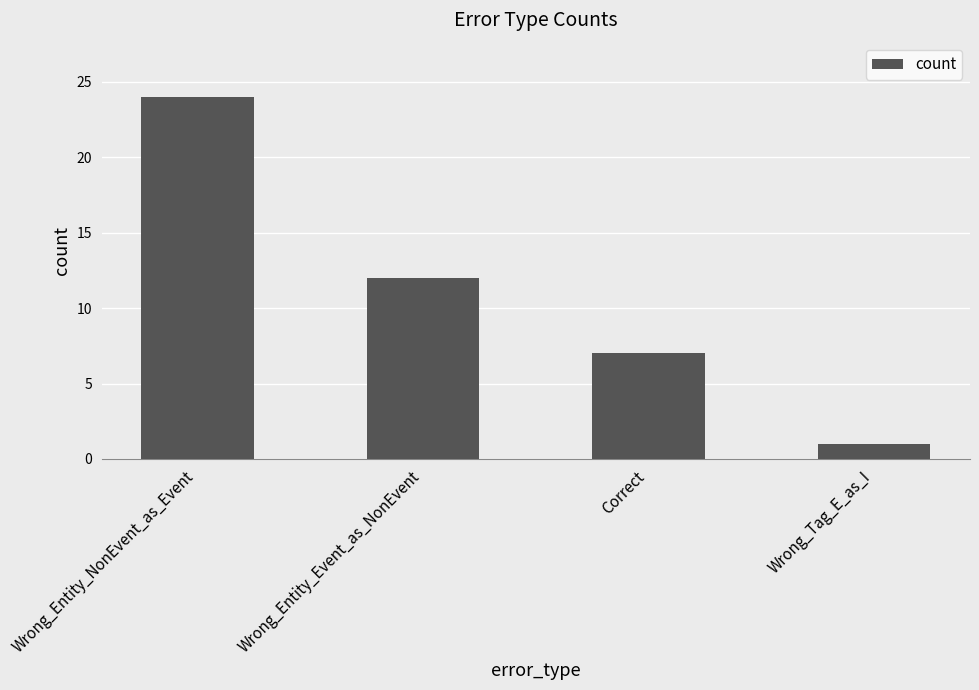

Reading right to left, transcribe all the data shown in this chart.

1	7	12	24